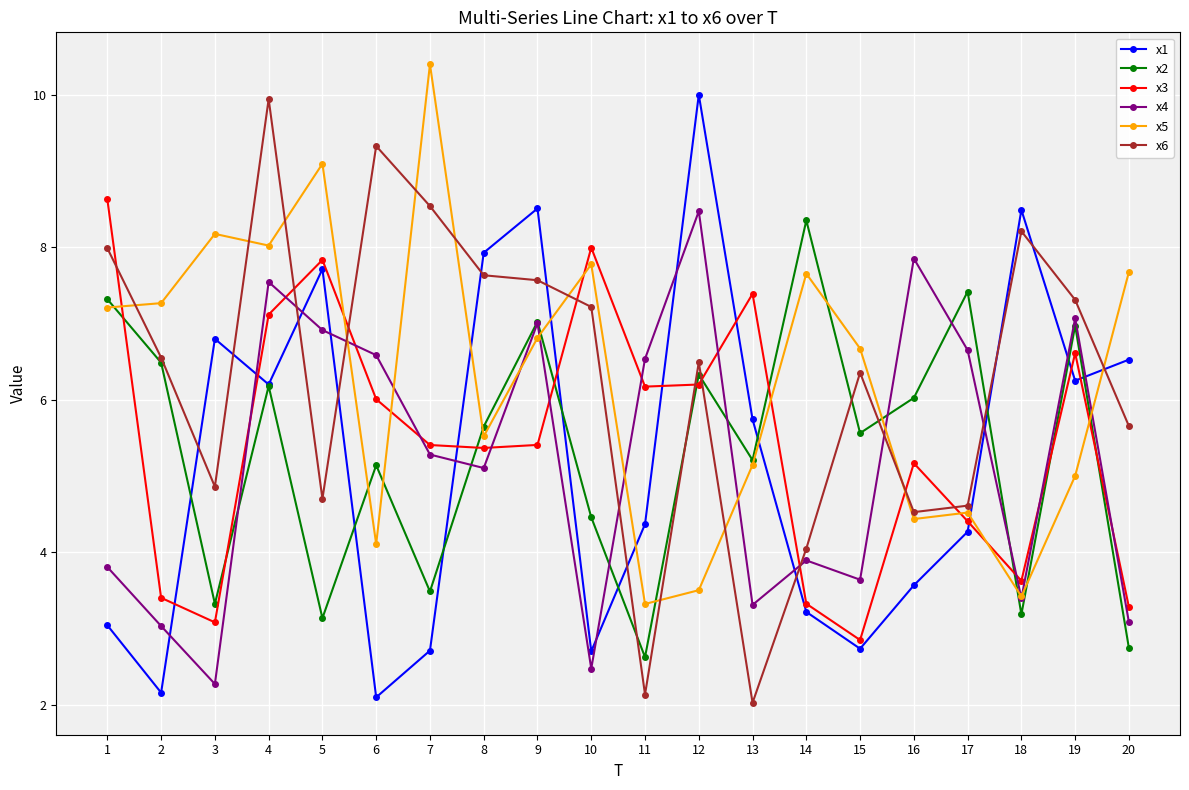

The x5 series shows 3.6 at 10. True or false?

False